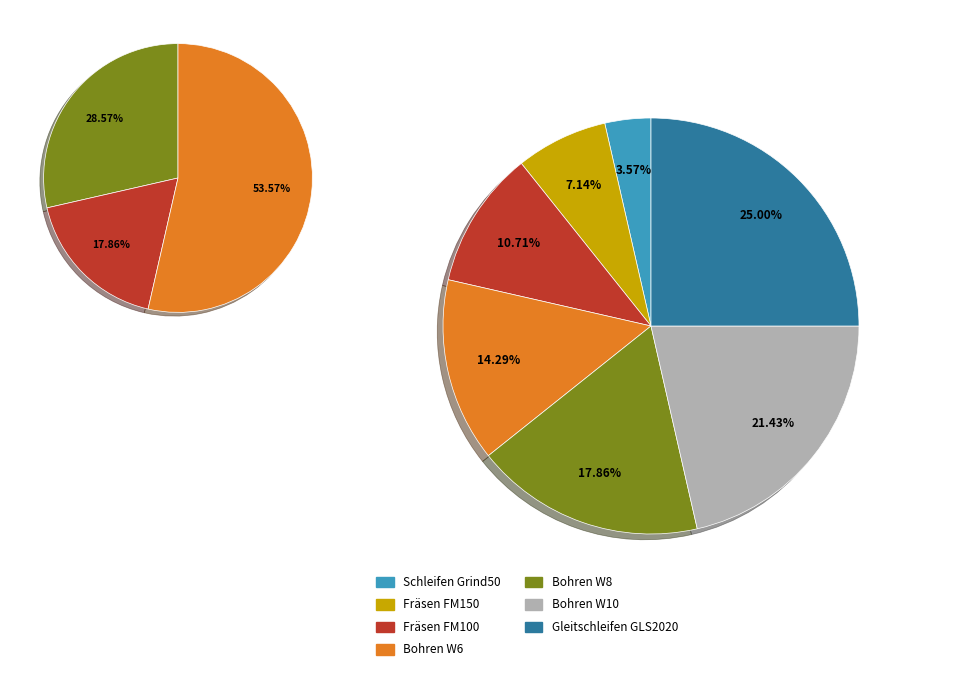

Does Bohren W8 represent more than half of the total?

No